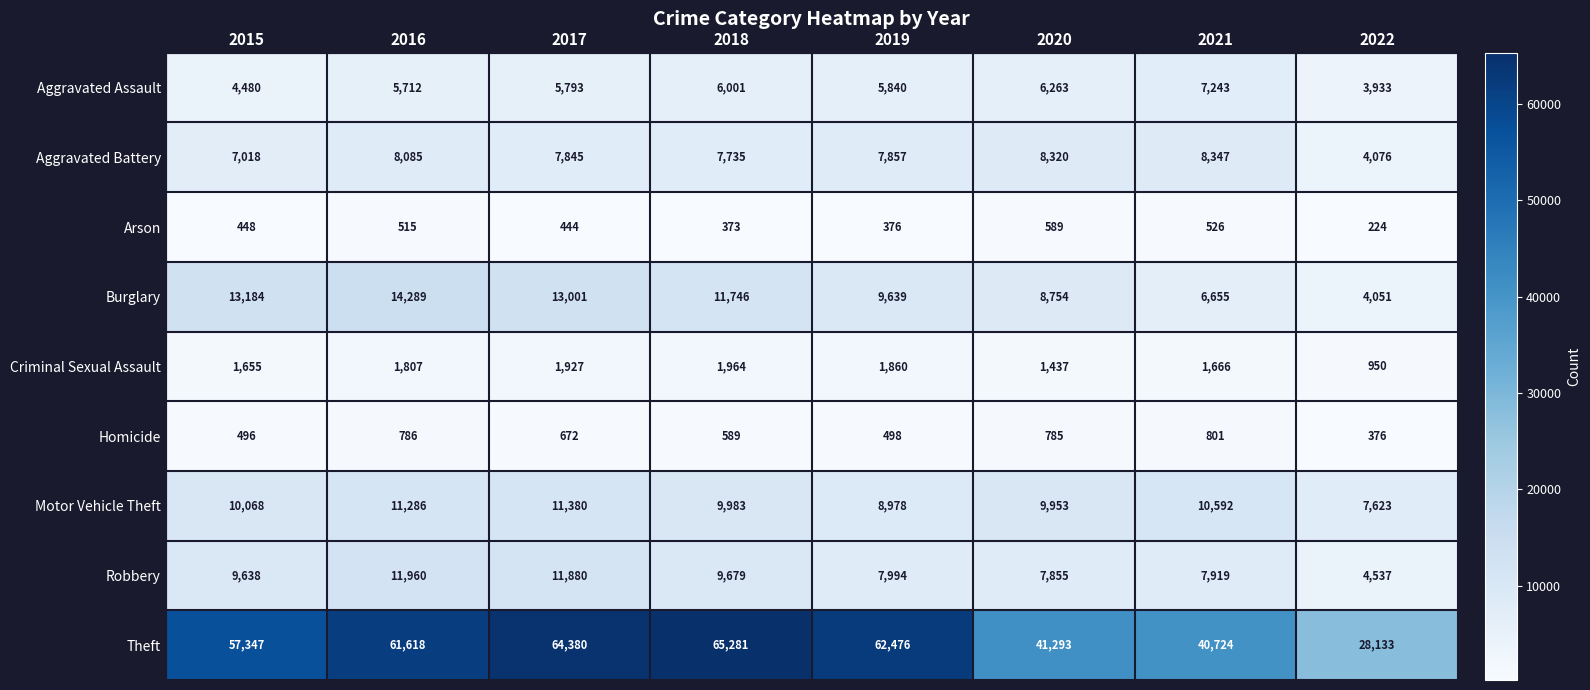

Which series has the largest total across all categories?

Theft